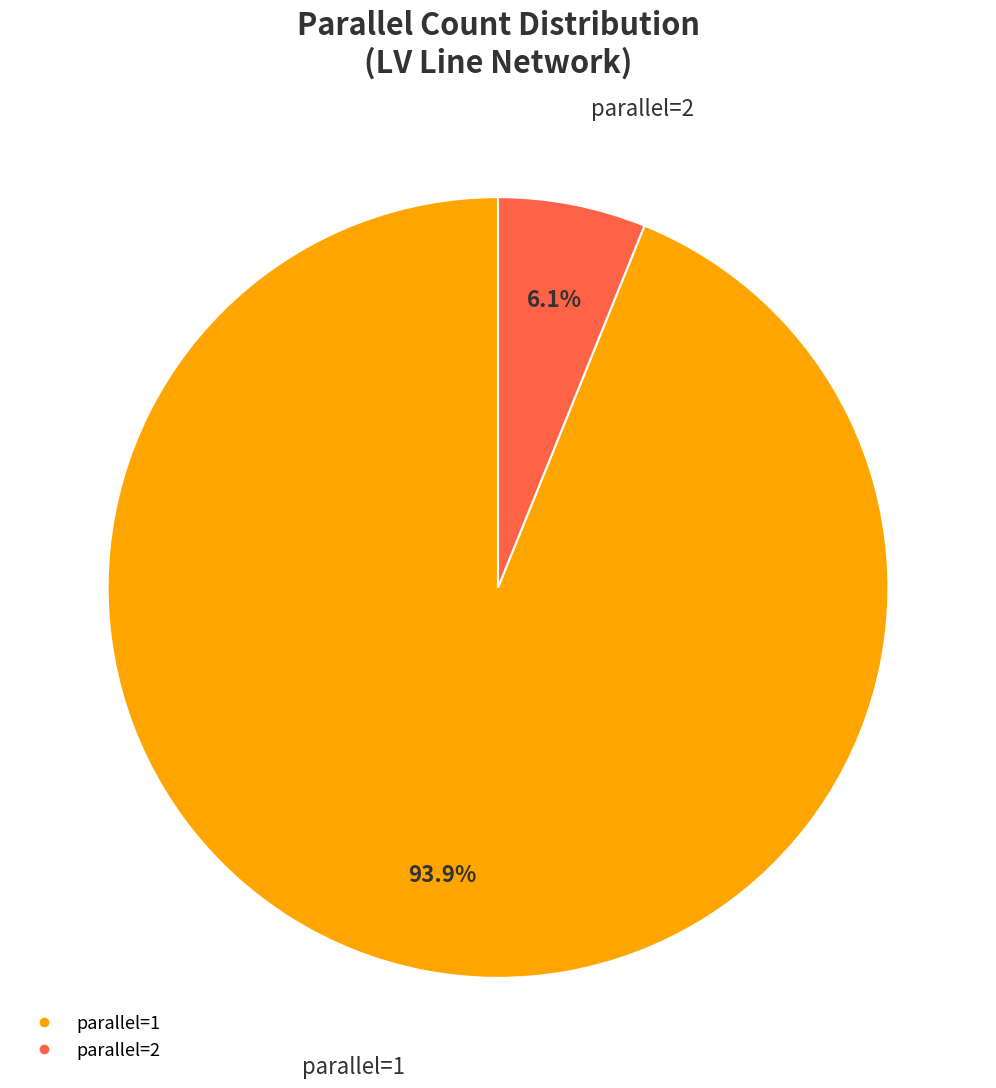

Is there a majority slice in this chart?

Yes